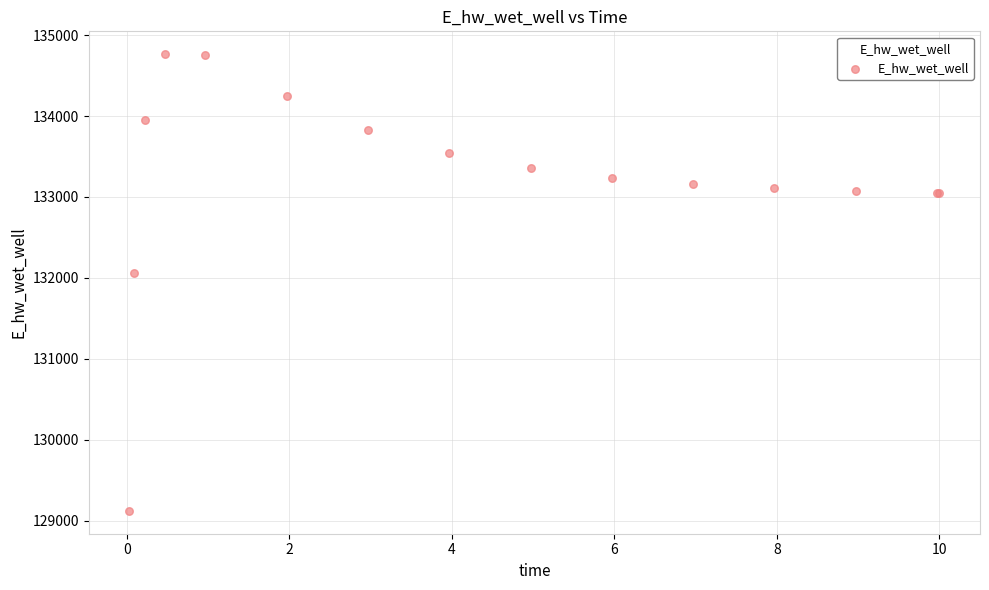

What Y value in the scatter plot is closest to 131942?

132065.5